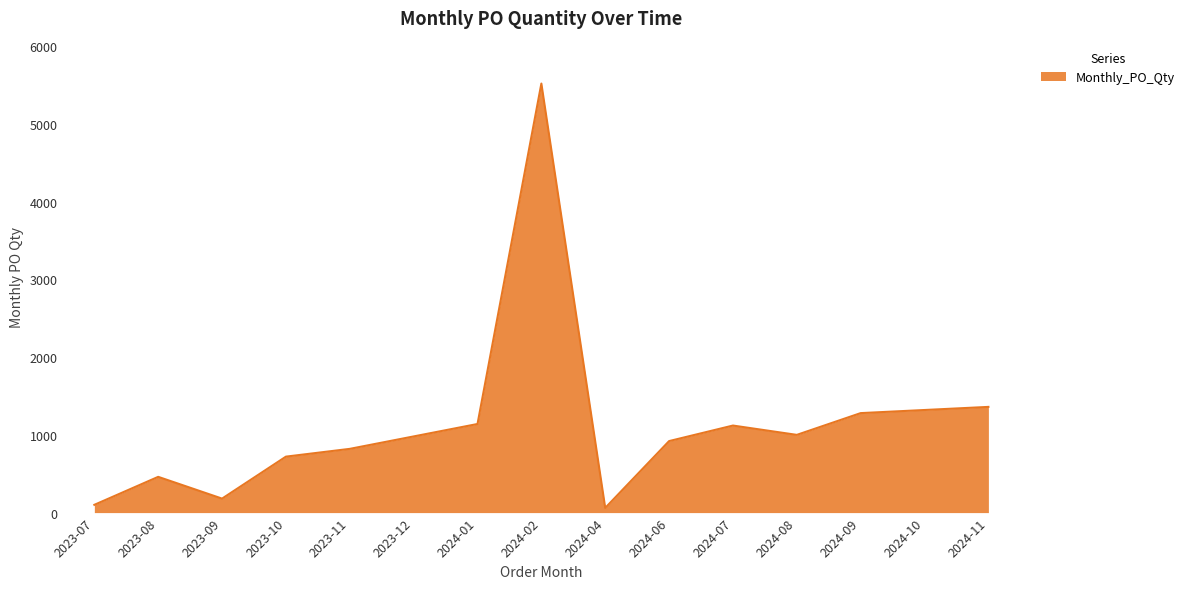

What is the ratio of the value at 2023-10 to the value at 2024-10?

0.5